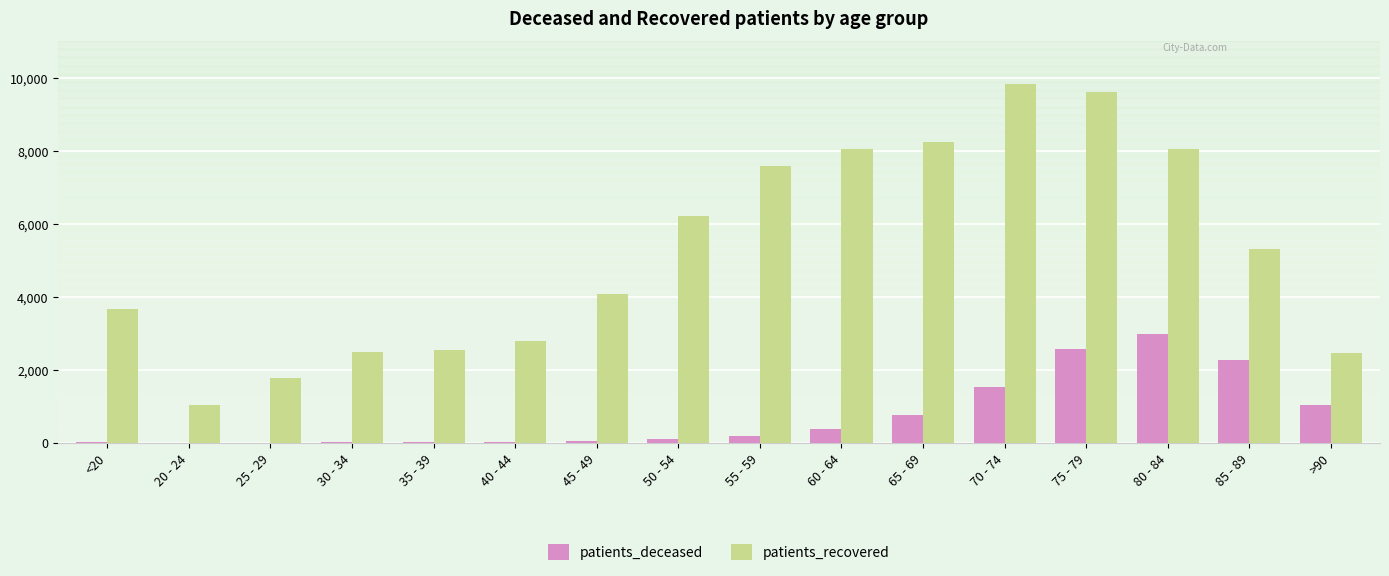

What is the maximum value for patients_deceased?

2981